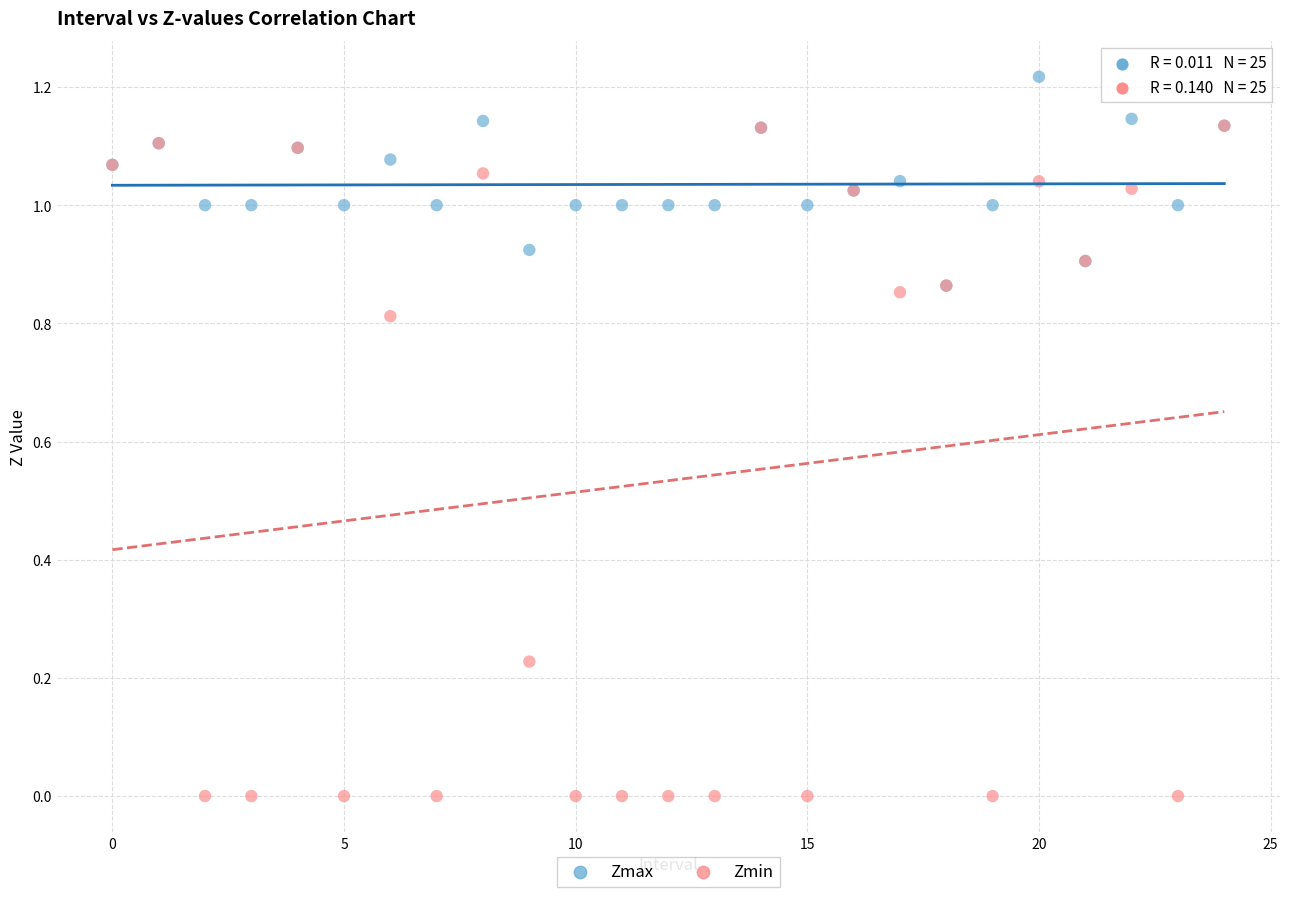

Which series contains the lowest Y value?

Zmin